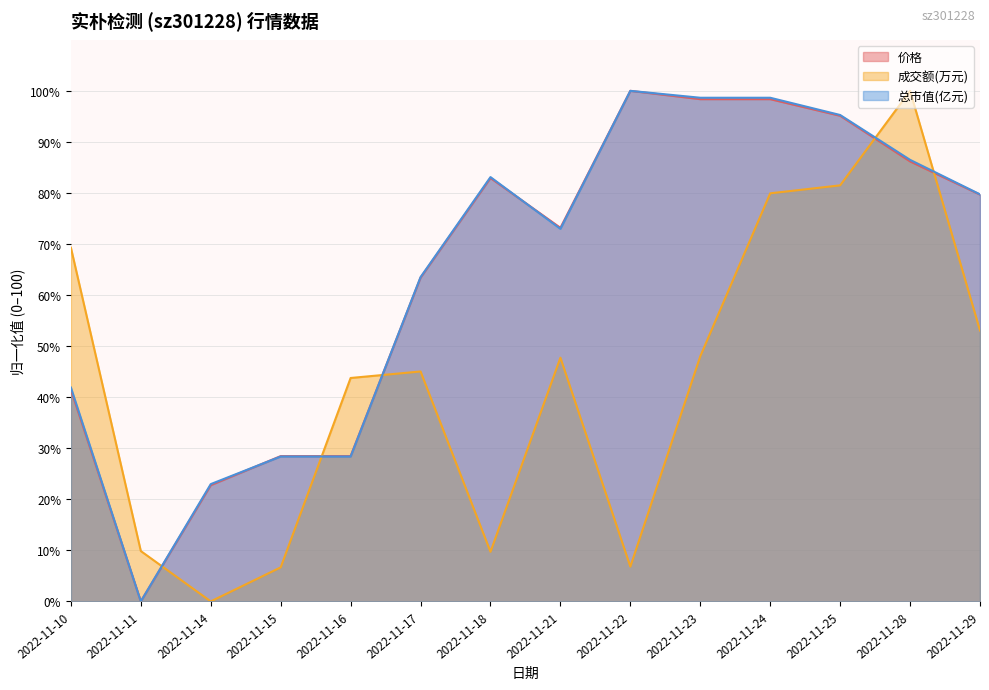

In 成交额(万元), how many points are higher than both neighbors (excluding endpoints)?

3